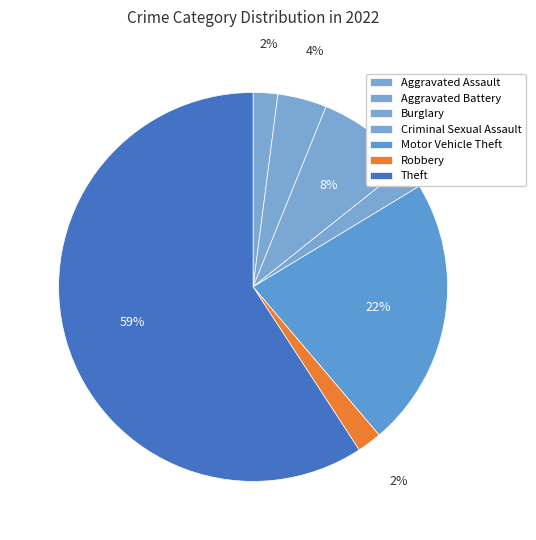

What percentage is NOT represented by Burglary?

91.8%